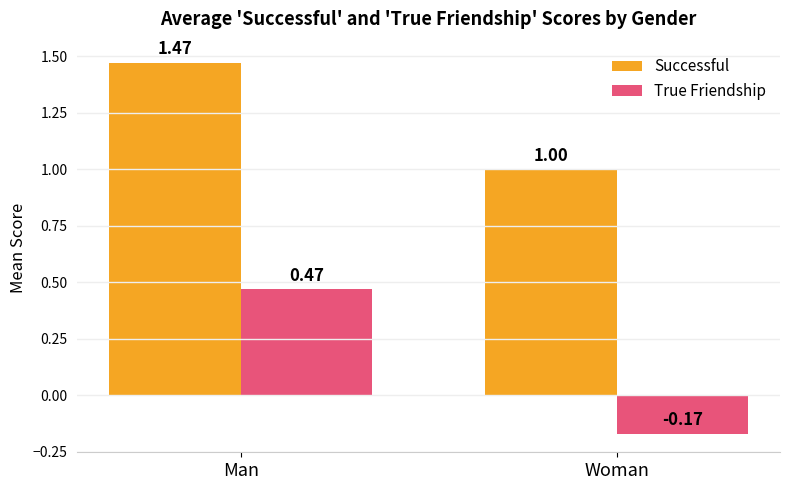

How many values in True Friendship are below zero?

1